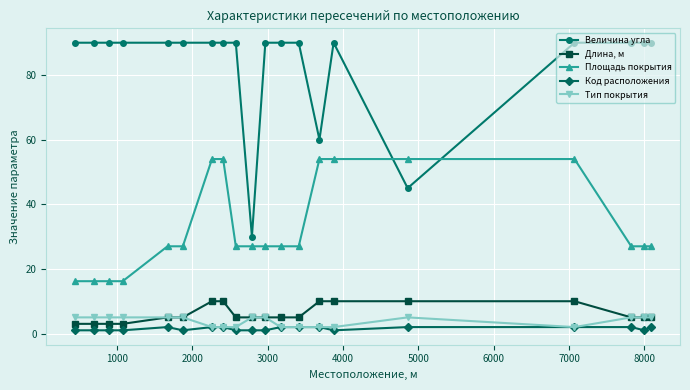

What is the value of the Код расположения point at the 8th from the left?

2.0